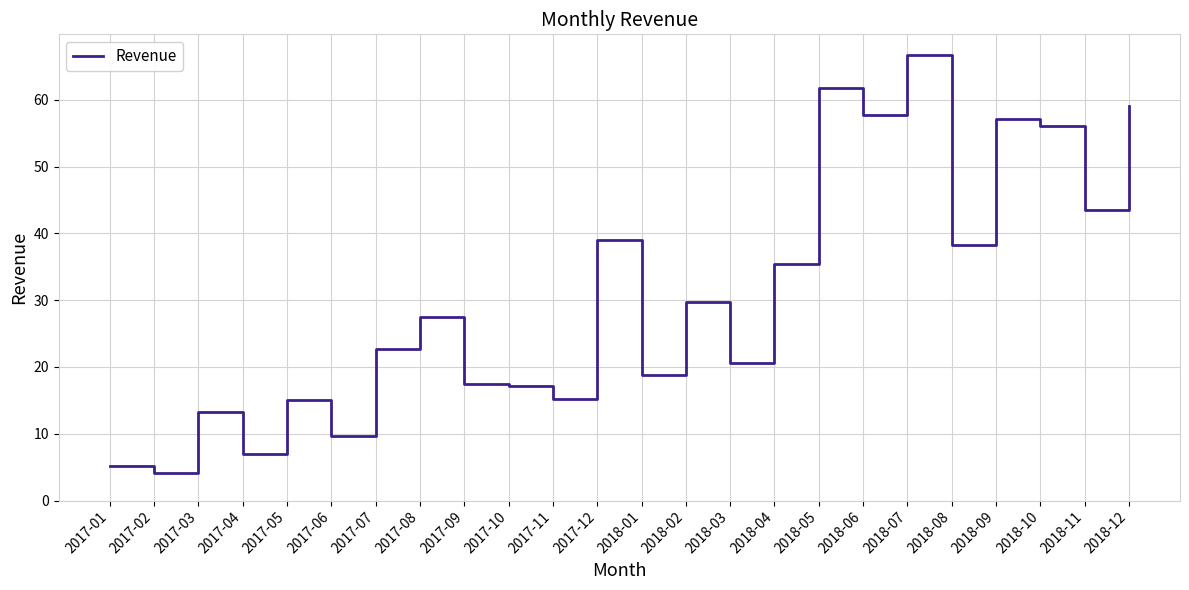

Does the chart have visible grid lines?

Yes